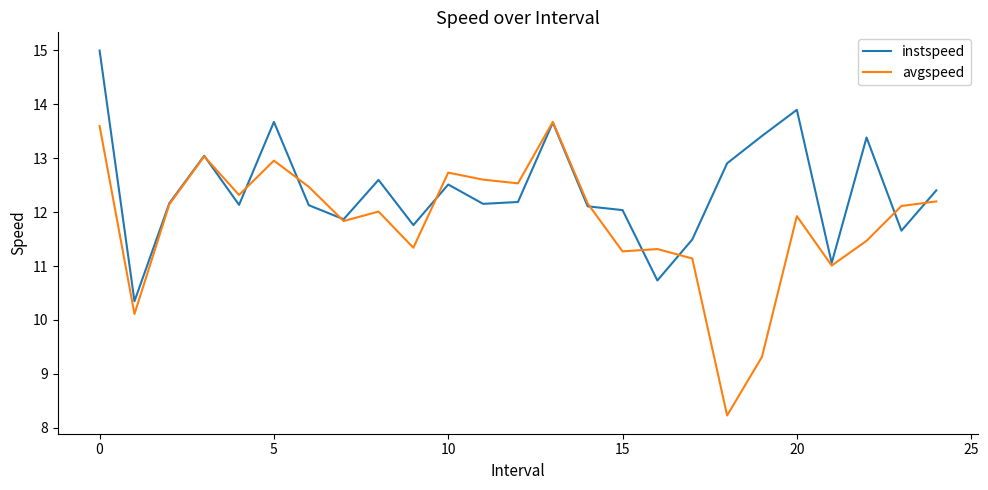

Rank the series by their average value, from lowest to highest.

avgspeed, instspeed